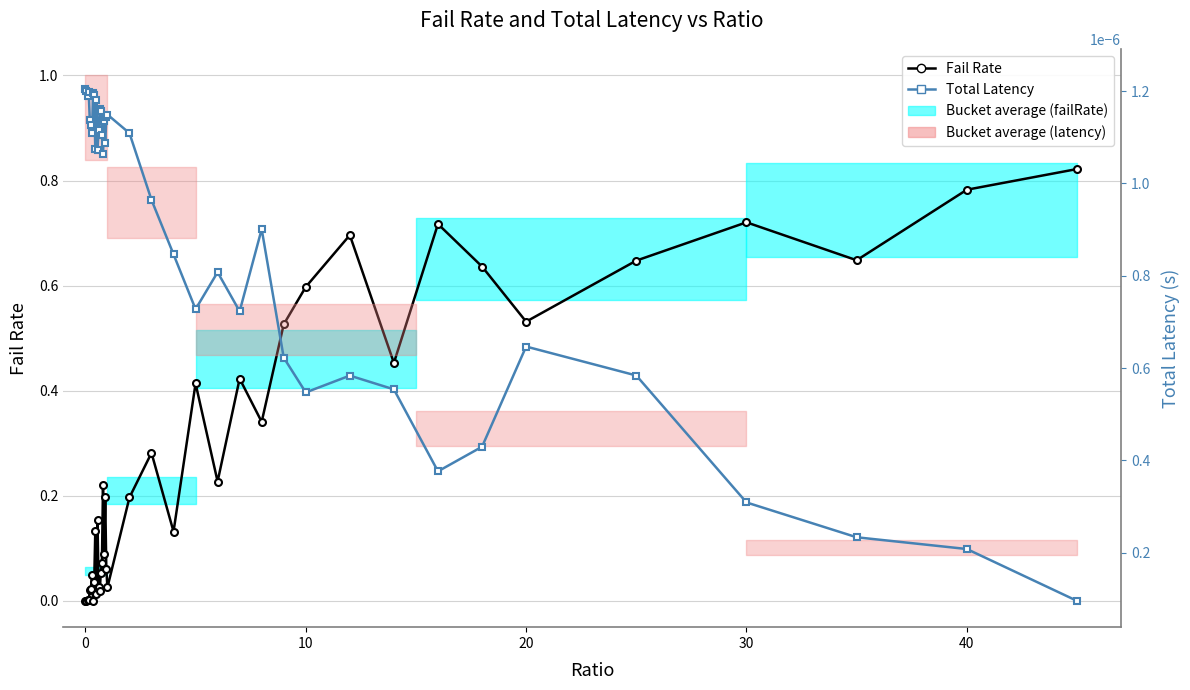

Which series has the widest spread of values?

Fail Rate